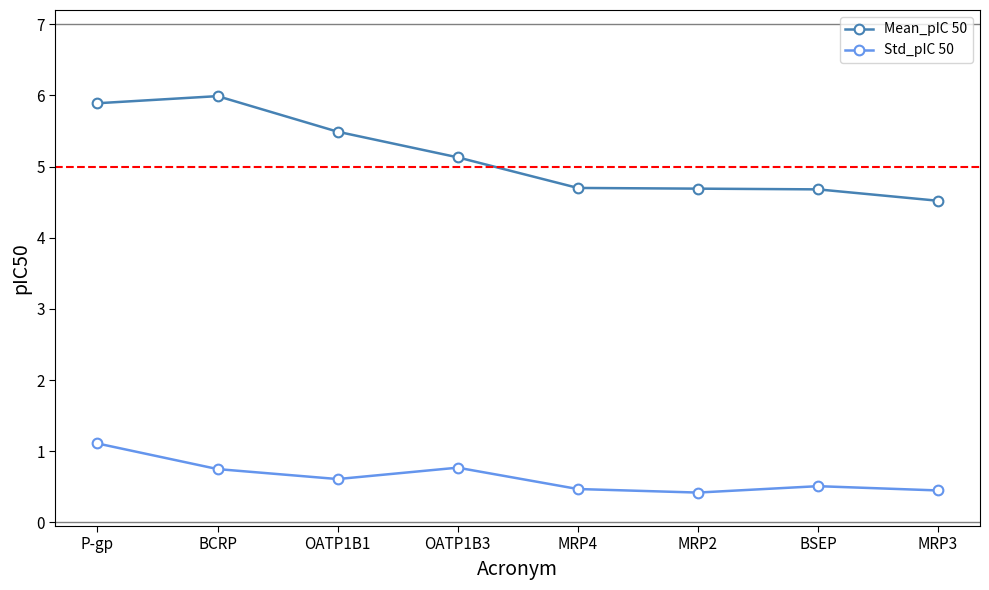

Is it true that Std_pIC 50 equals 0.5 at MRP4?

True